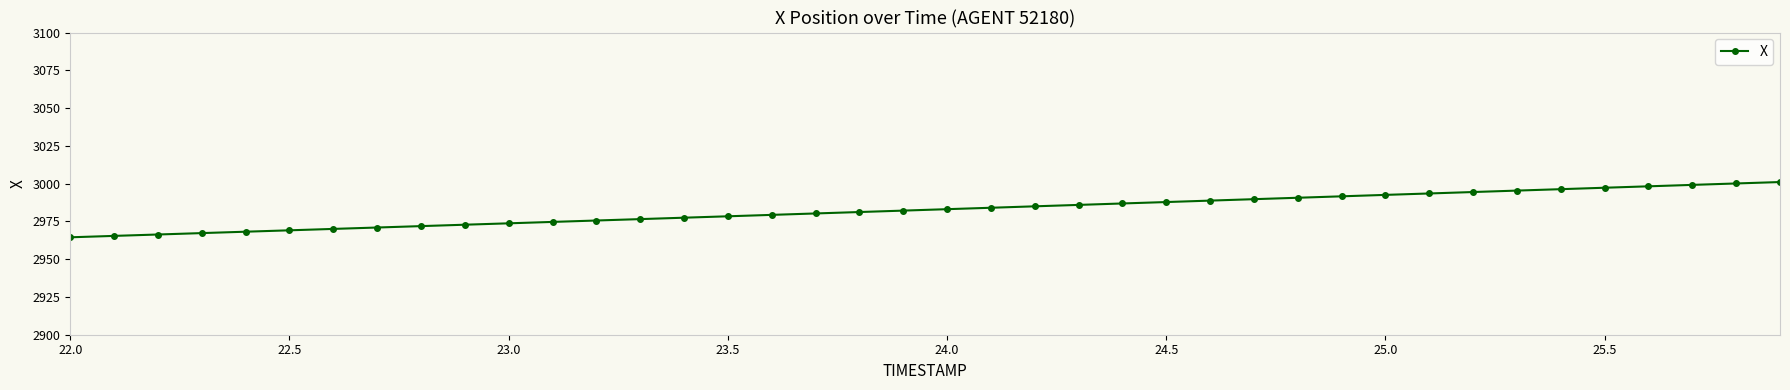

Count the number of data series in this chart.

1